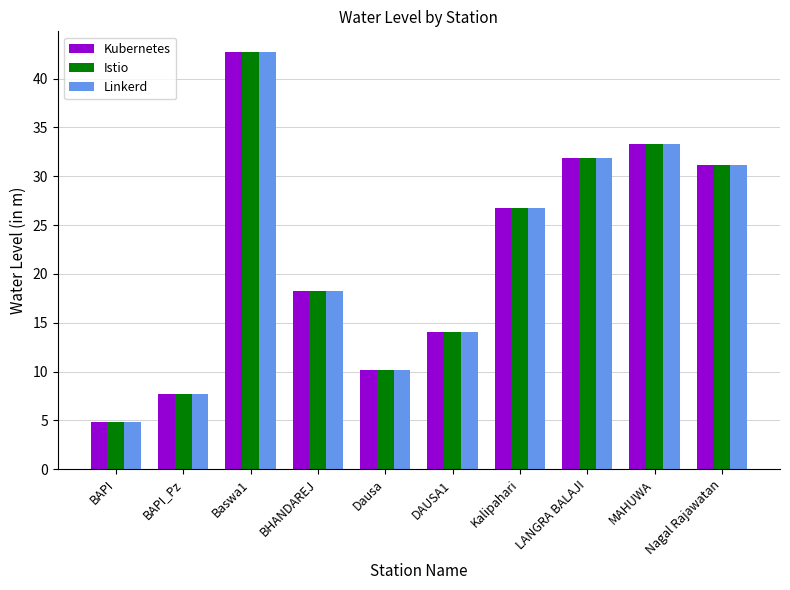

At which category does the chart reach its peak across all series?

Baswa1